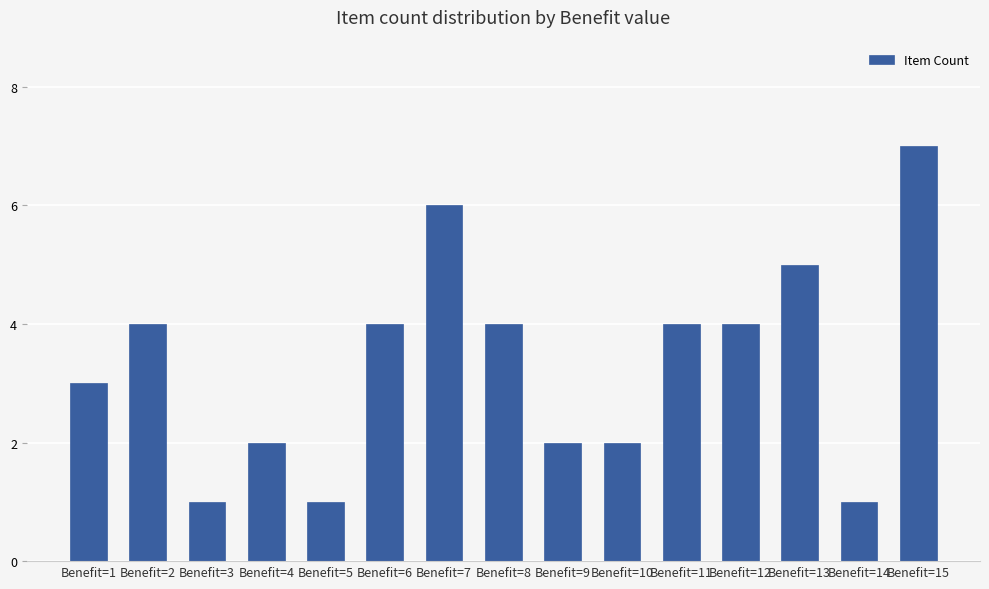

What is the maximum value shown in the chart?

7